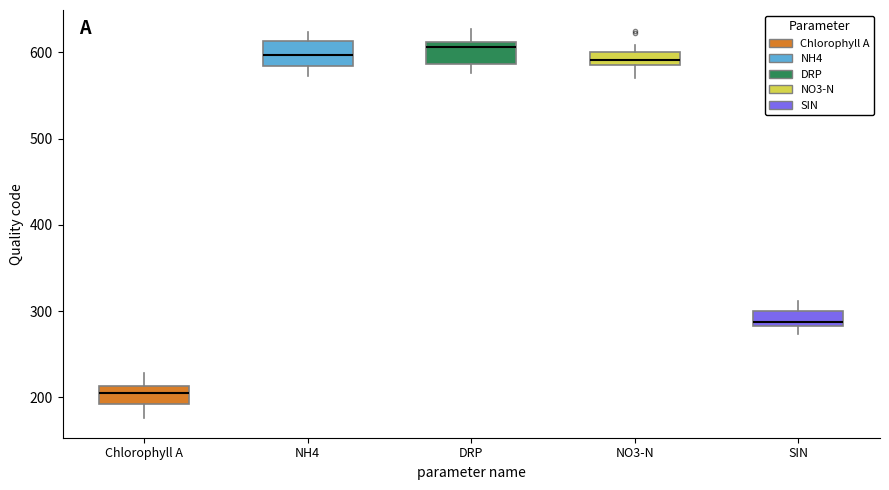

Where does the median line of the box for NH4 sit on the y-axis? The values are not printed on the chart, so give them approximately, as read against the axis.

600